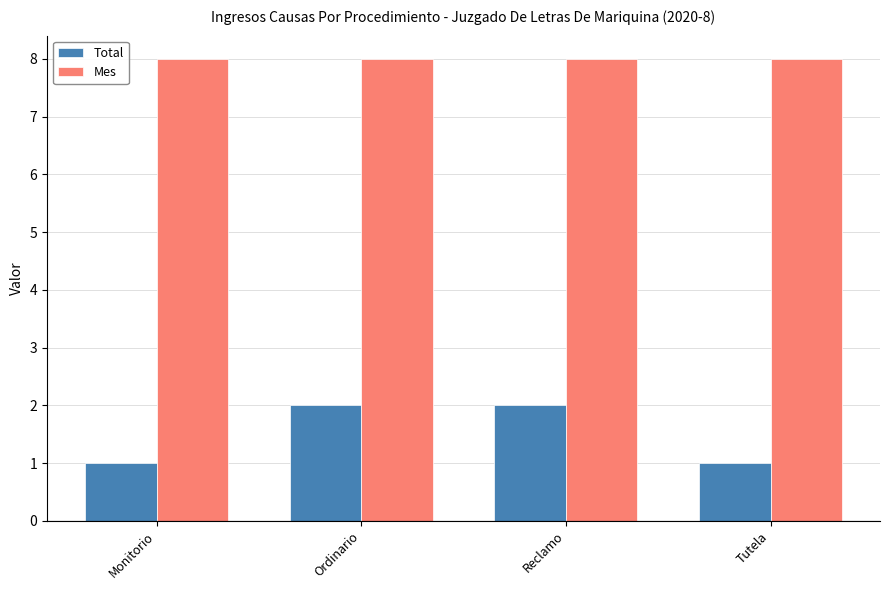

Which series has the largest total across all categories?

Mes